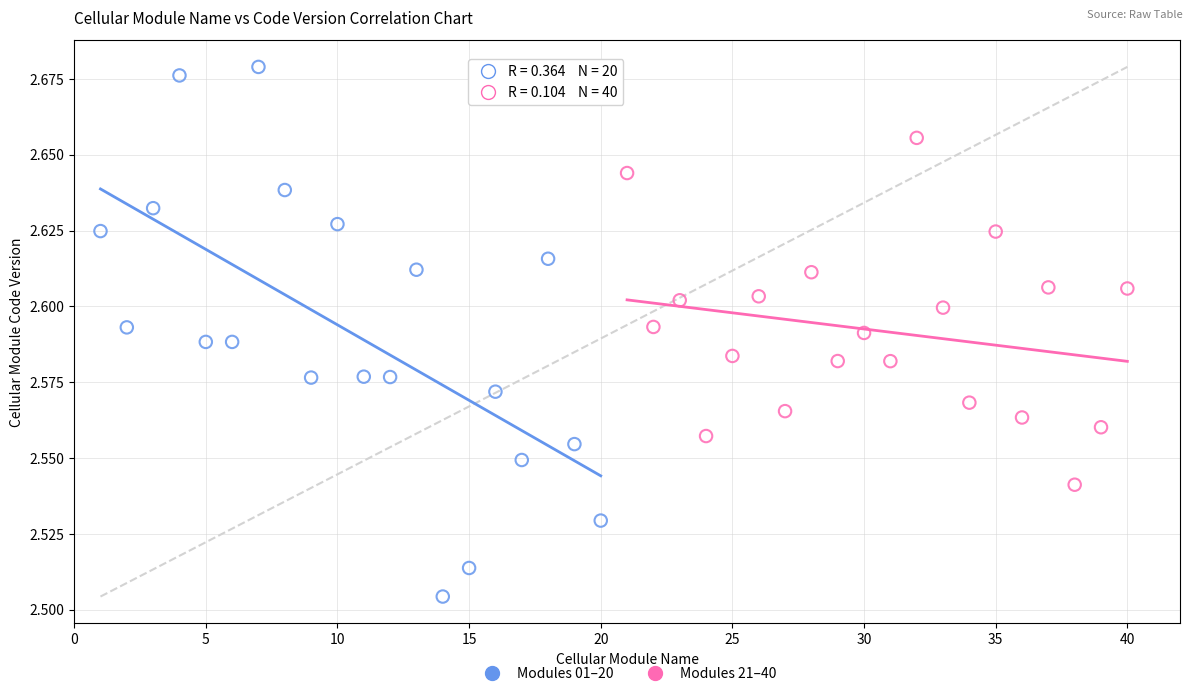

Which series contains the highest Y value?

Modules 01–20